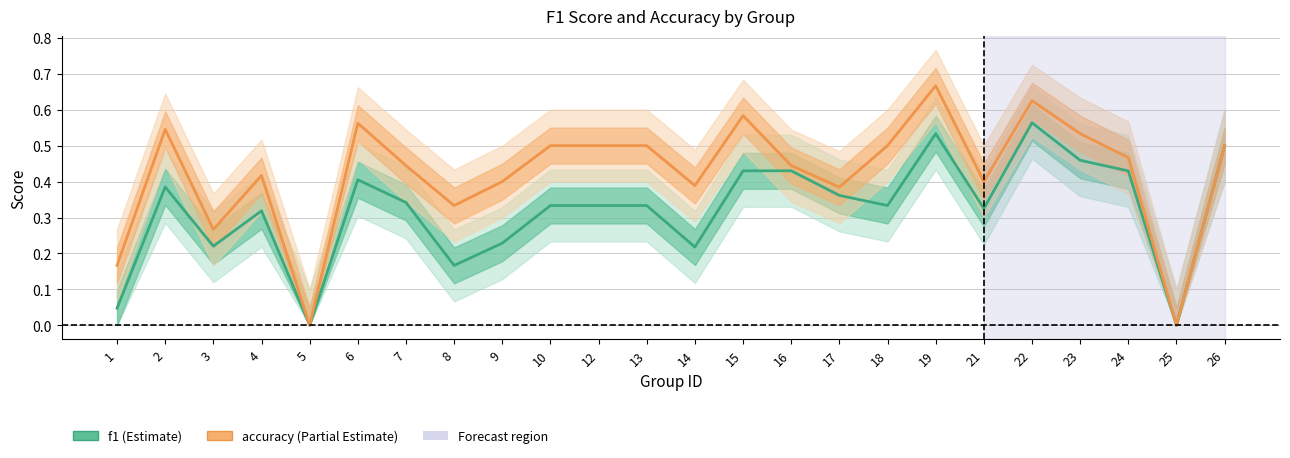

List the series in order of their peak value, lowest first.

f1, accuracy